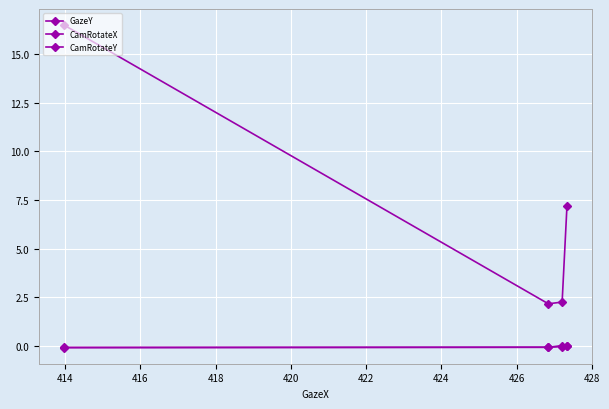

True or false: CamRotateY and GazeY intersect in this chart.

False